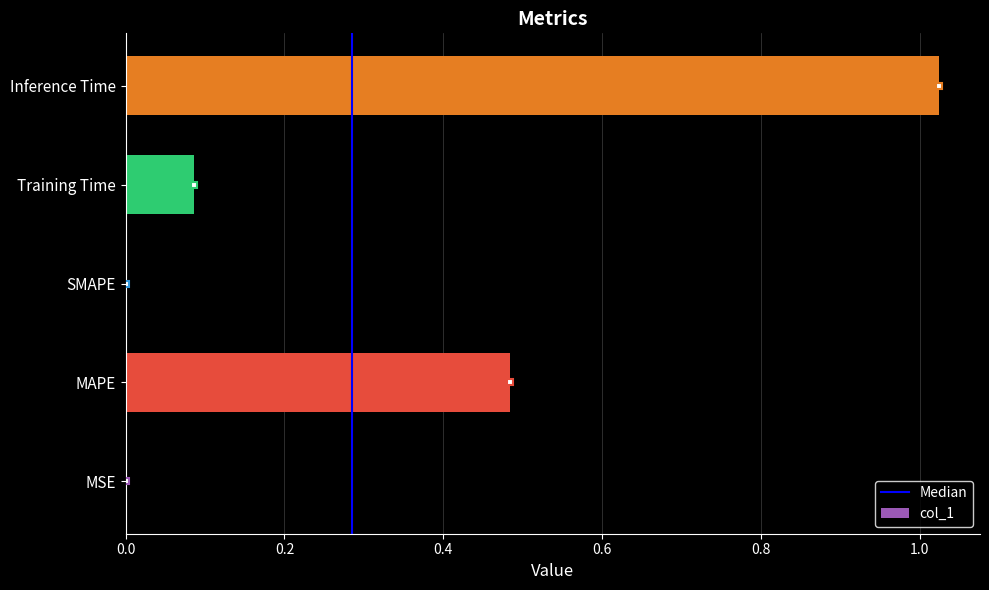

Which label corresponds to the largest value in the chart?

Inference Time